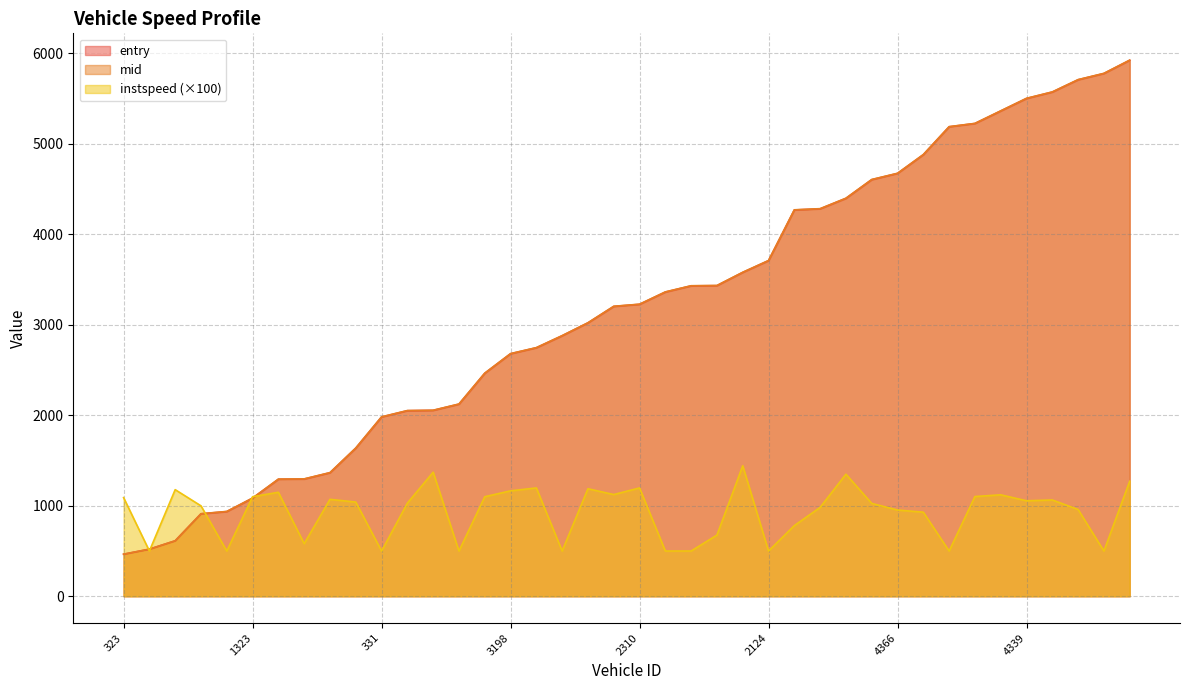

What is the average value of the mid series?

3186.8